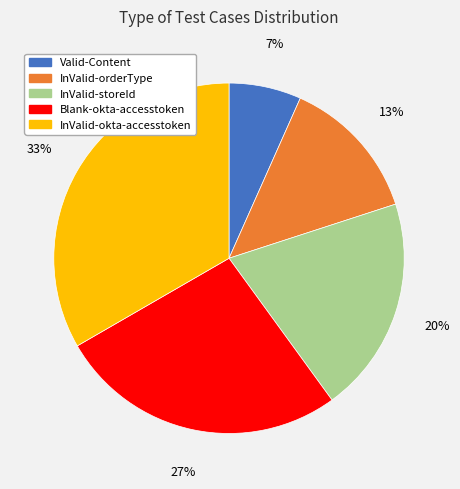

Count the number of slices in the pie.

5